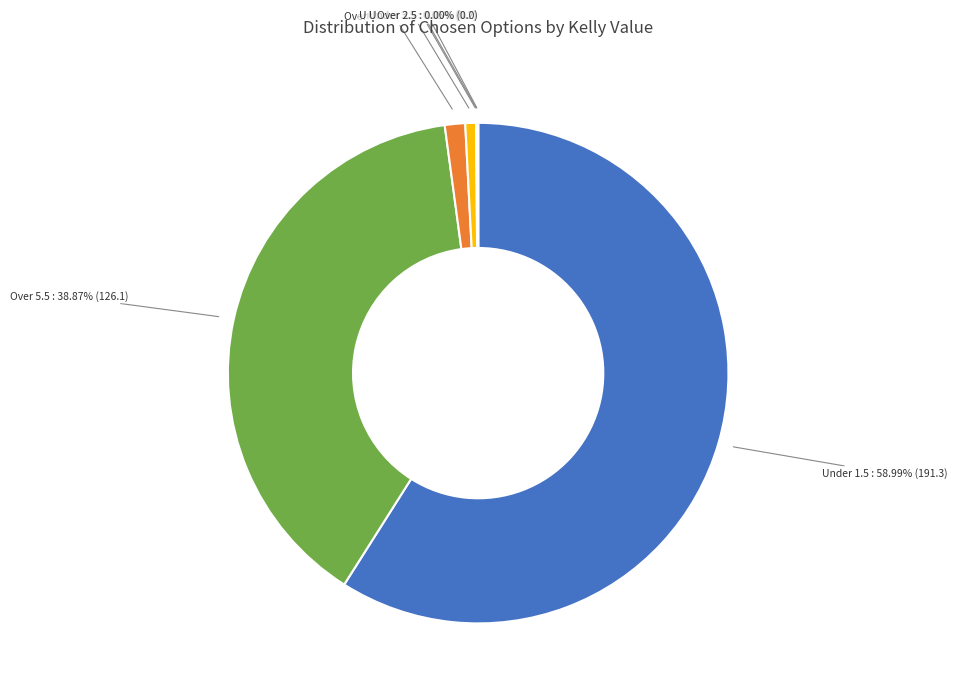

To the nearest percent, what is the difference between the largest and smallest slice percentages?

59%